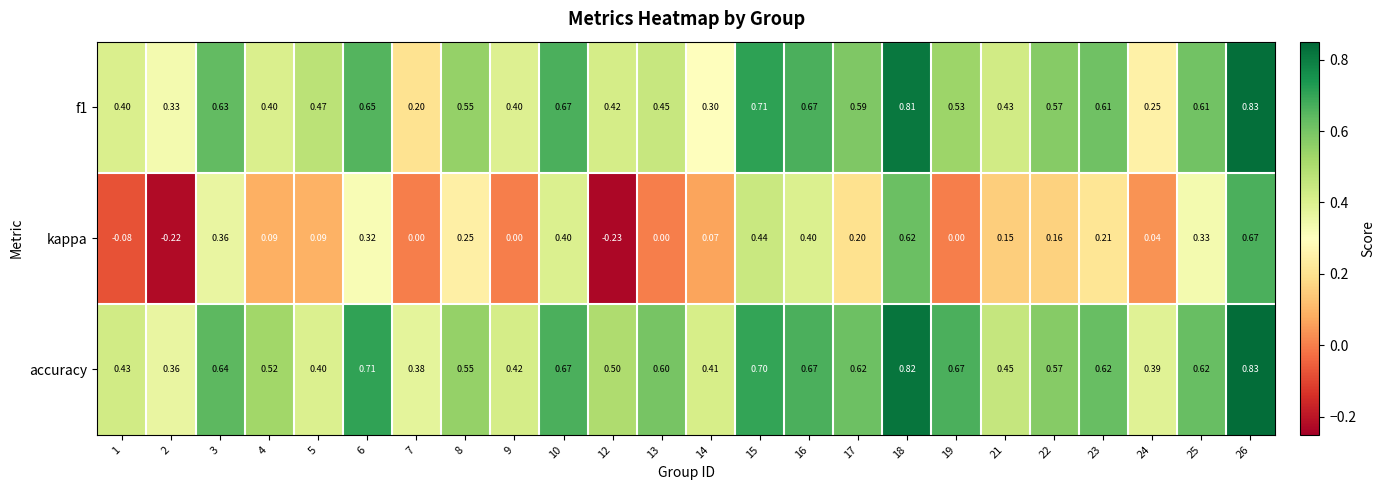

Which series changed the most between 23 and 25?

kappa